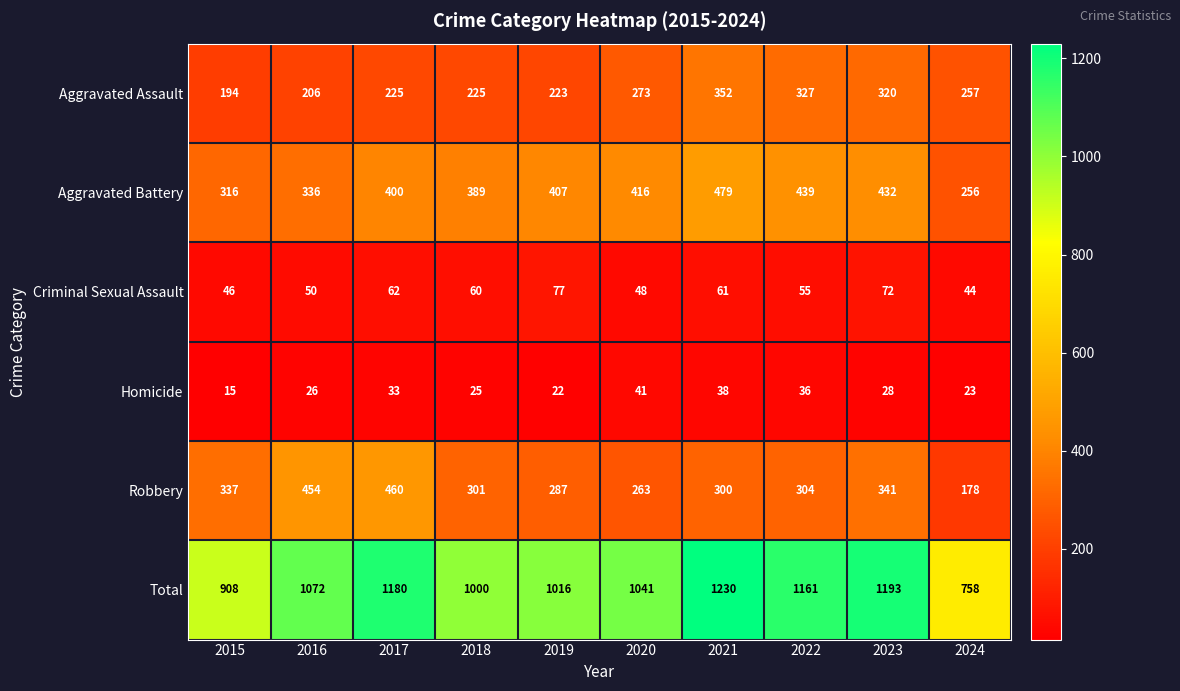

What is the average value of the Criminal Sexual Assault series?

58